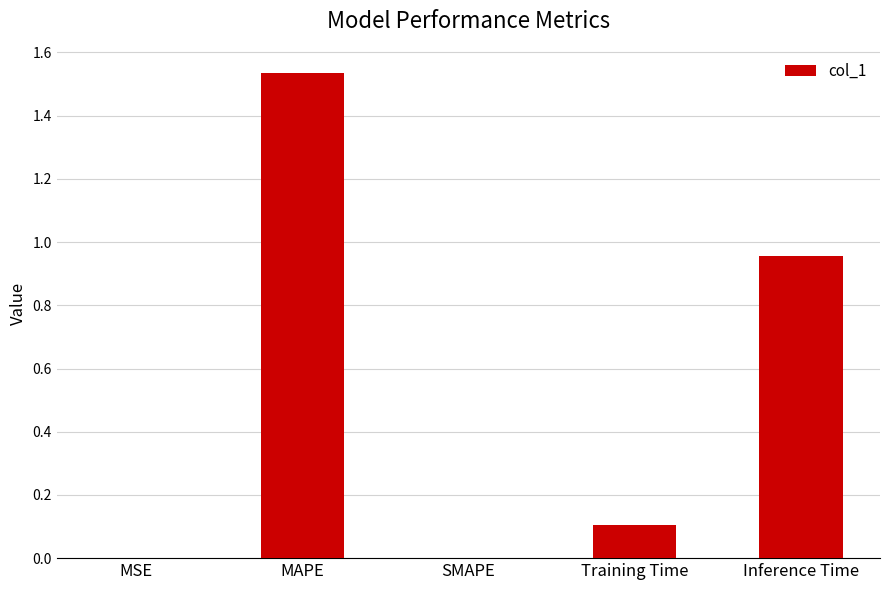

Are the bars horizontal?

No